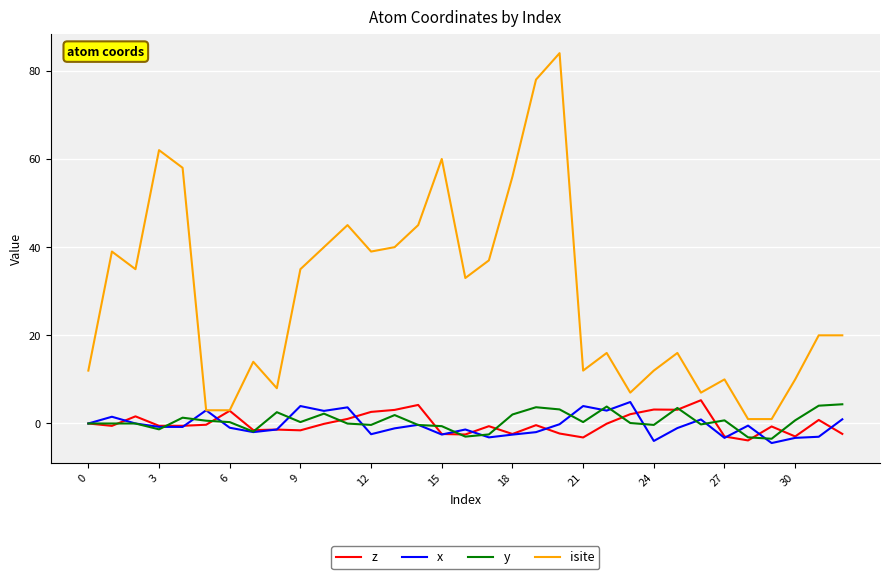

Which series has the largest range (max minus min)?

isite